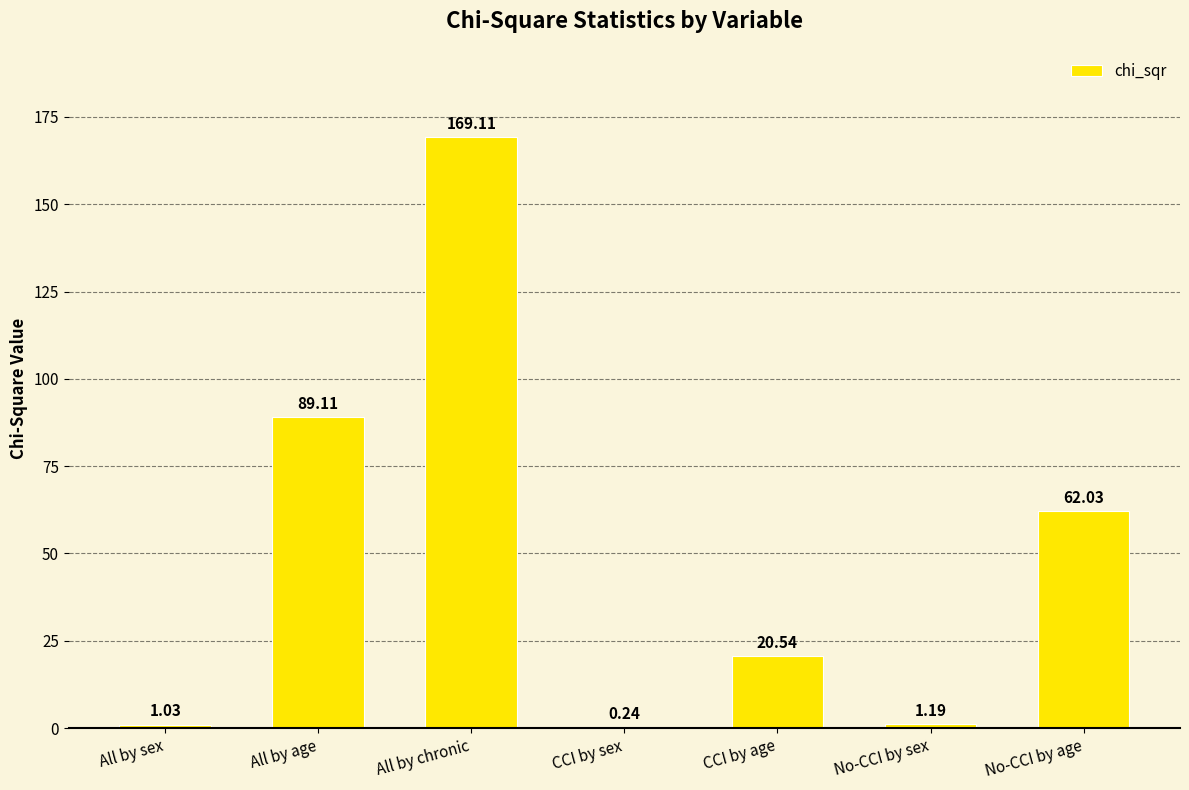

Where is the data nearest to the value 84?

All by age